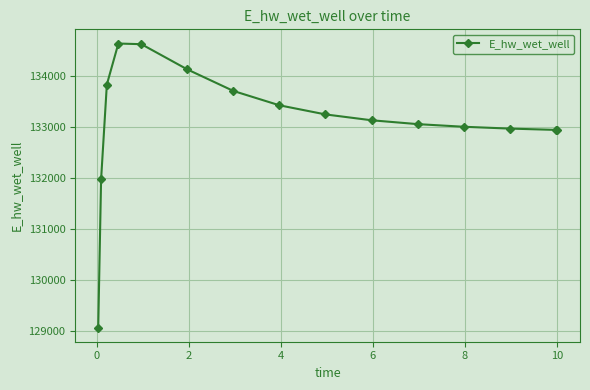

True or false: the data has more than 0 interior local peaks.

True